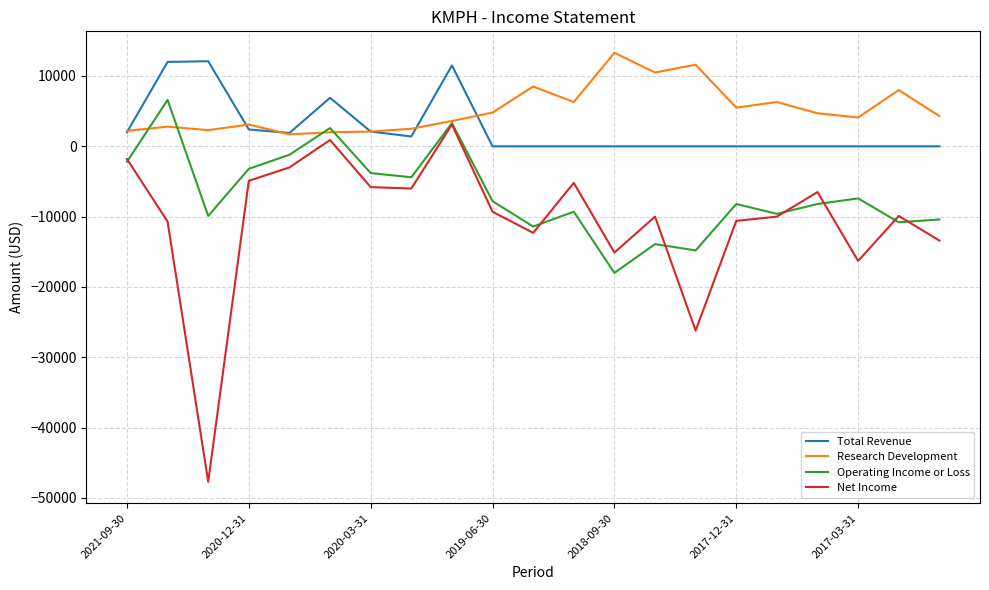

Which series has the widest spread of values?

Net Income